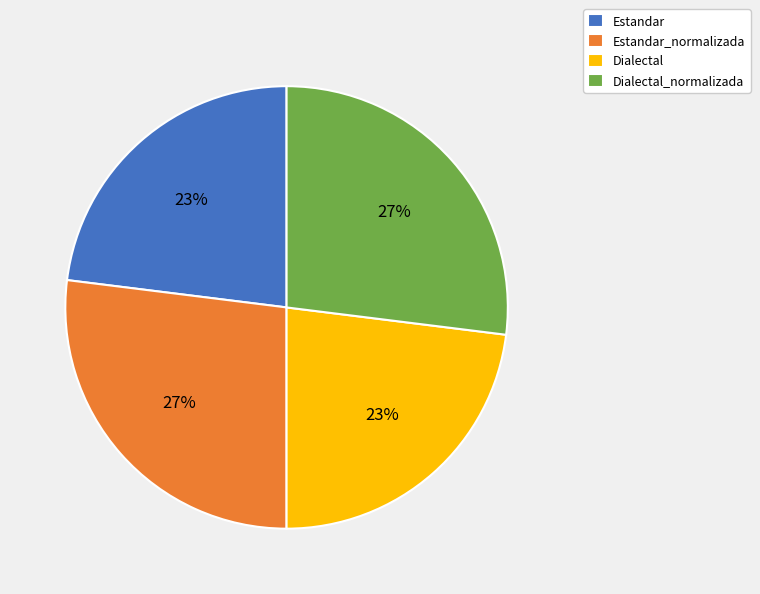

Combined, do Estandar and Dialectal account for over 50%?

No